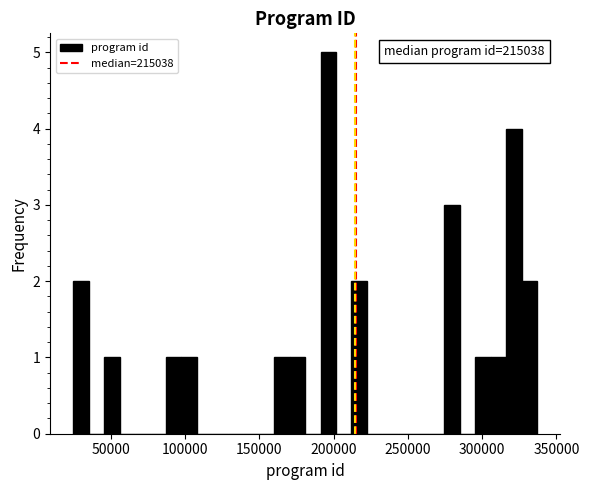

Around what value on the x-axis is the tallest bar? Give the approximate position of its centre, as read against the axis.

195000